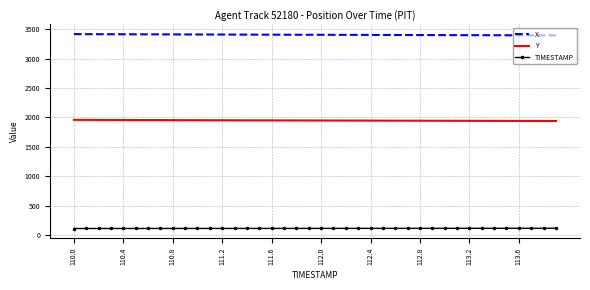

What is the maximum value for TIMESTAMP?

113.9